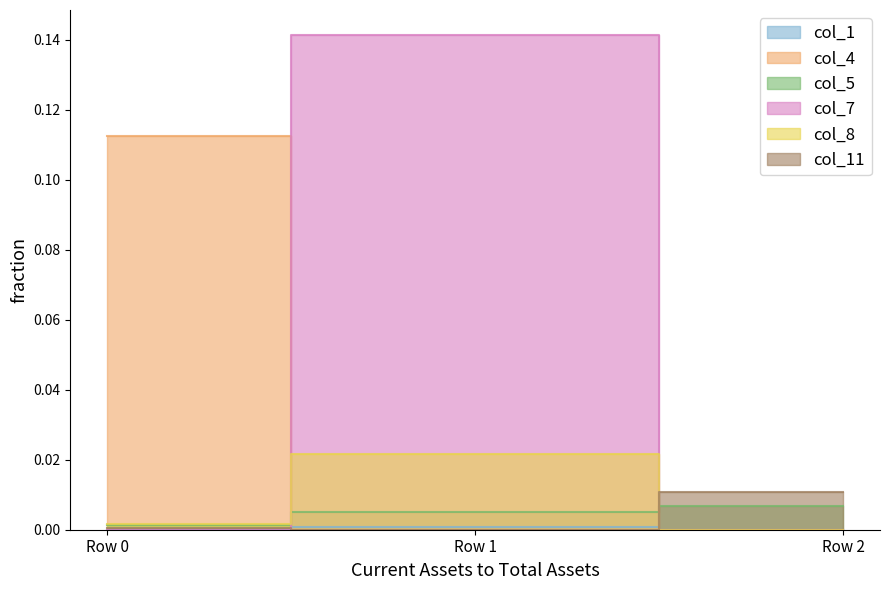

The value of col_4 at Row 0 is 0.1. True or false?

True